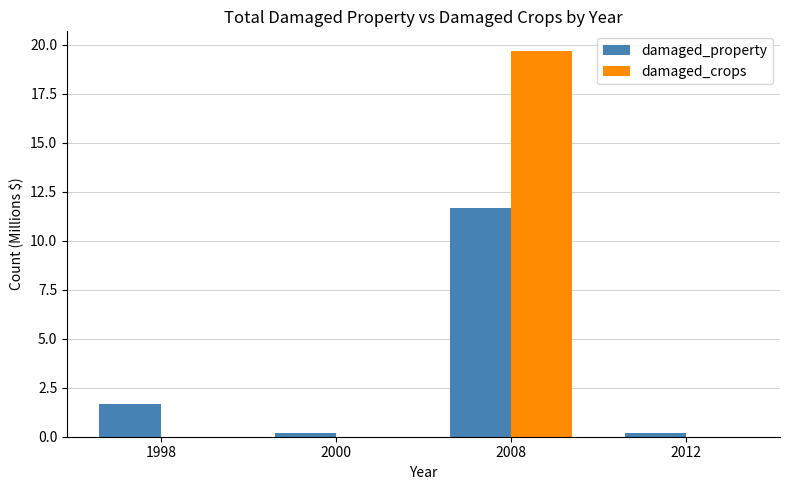

The value of damaged_crops at 1998 is 0.0. True or false?

True